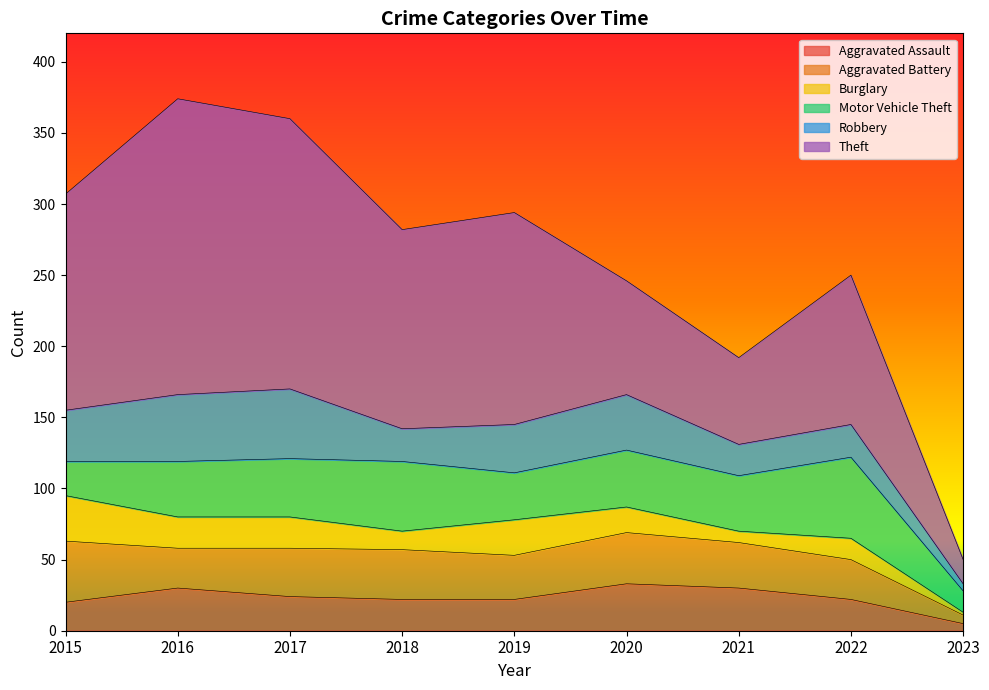

What is the total value across all series at 2016?

374